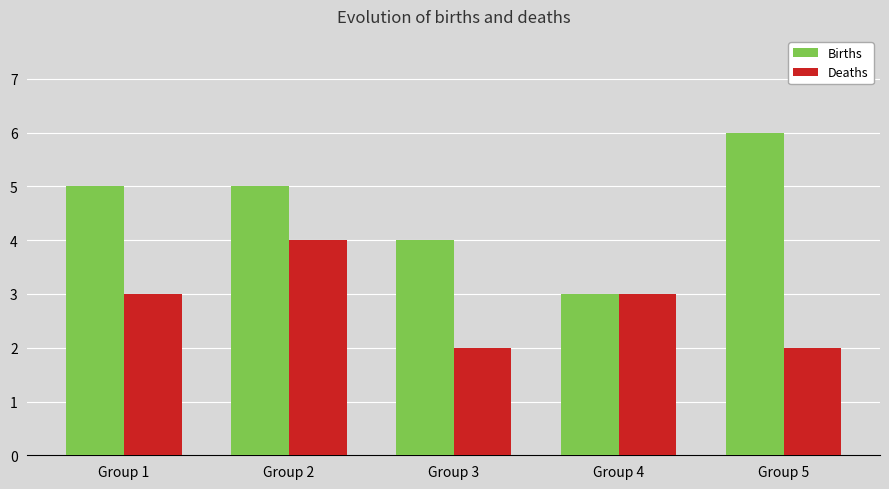

The value of Births at Group 5 is 6. True or false?

True